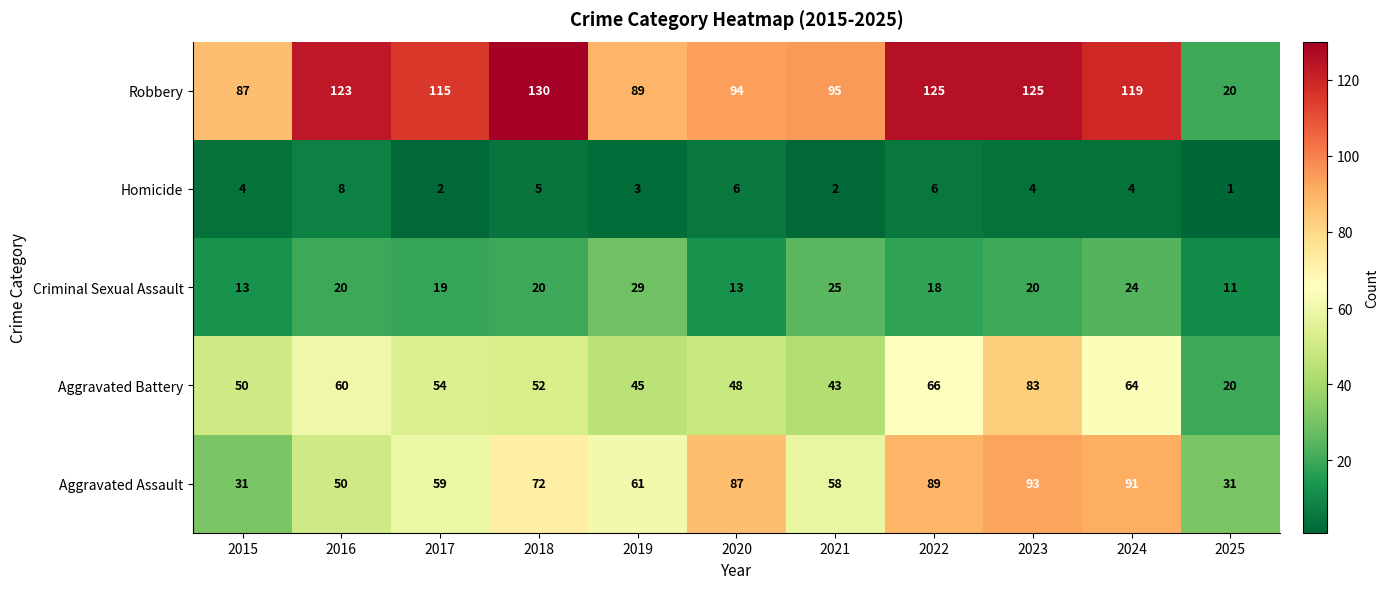

Rank the series at 2021 from highest to lowest value.

Robbery, Aggravated Assault, Aggravated Battery, Criminal Sexual Assault, Homicide